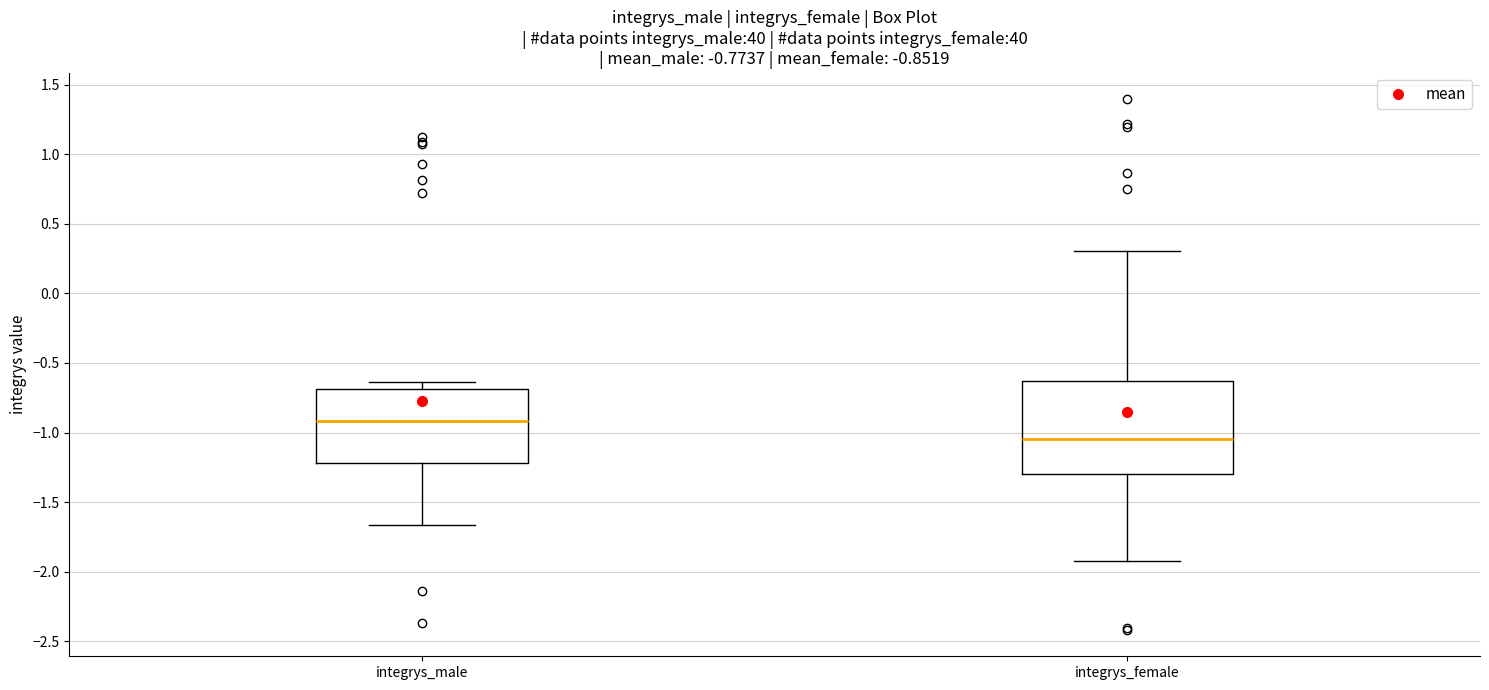

Comparing the boxes themselves (not the whiskers), which one is the tallest?

integrys_female